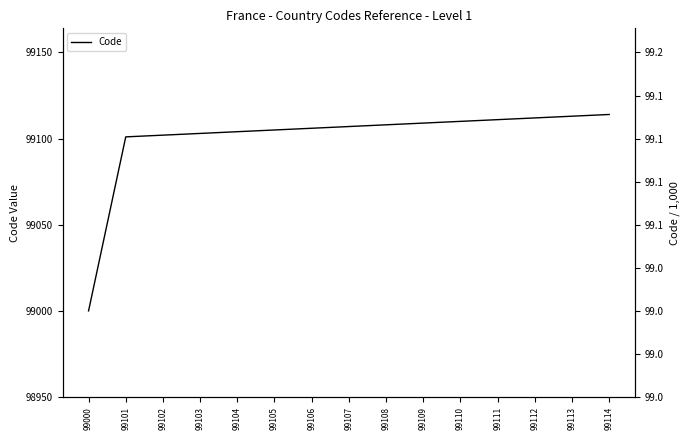

What is the value of the 4th point from the left?

99103